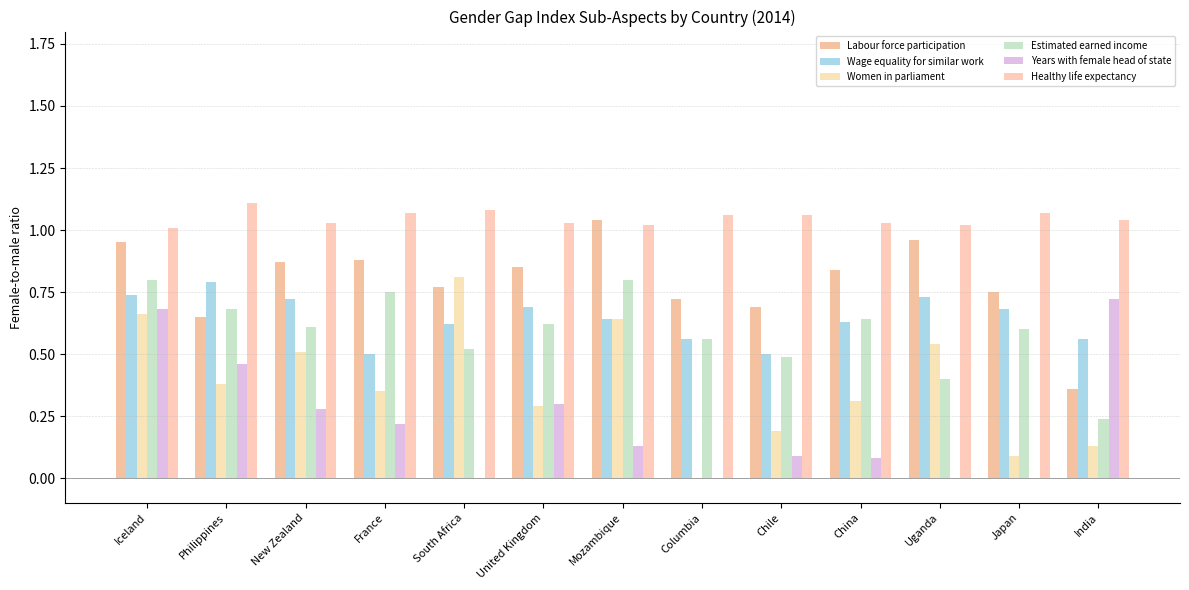

What is the total value across all series at South Africa?

3.8